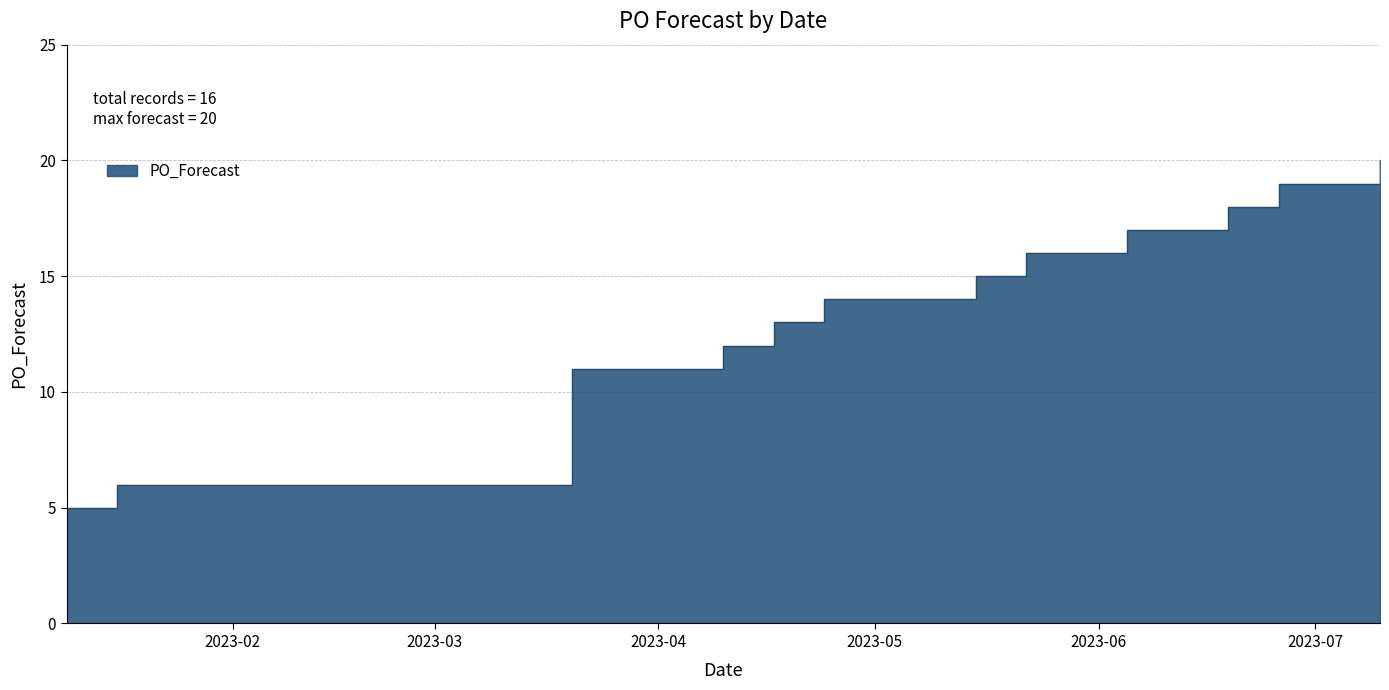

What is the label of the 16th point from the right?

2023-01-09